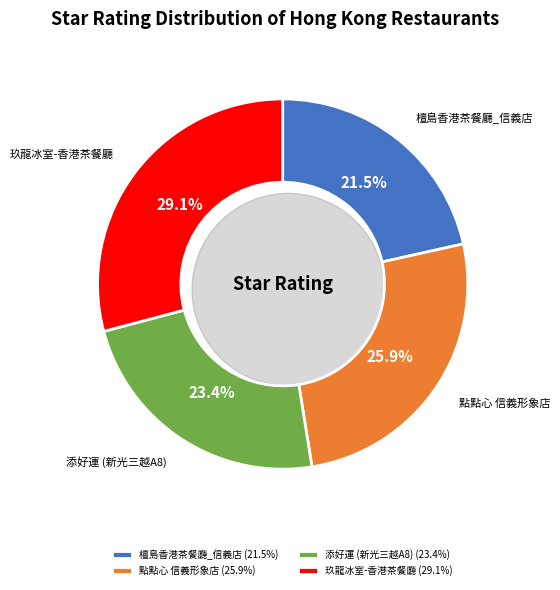

Which slice is the largest?

玖龍冰室-香港茶餐廳